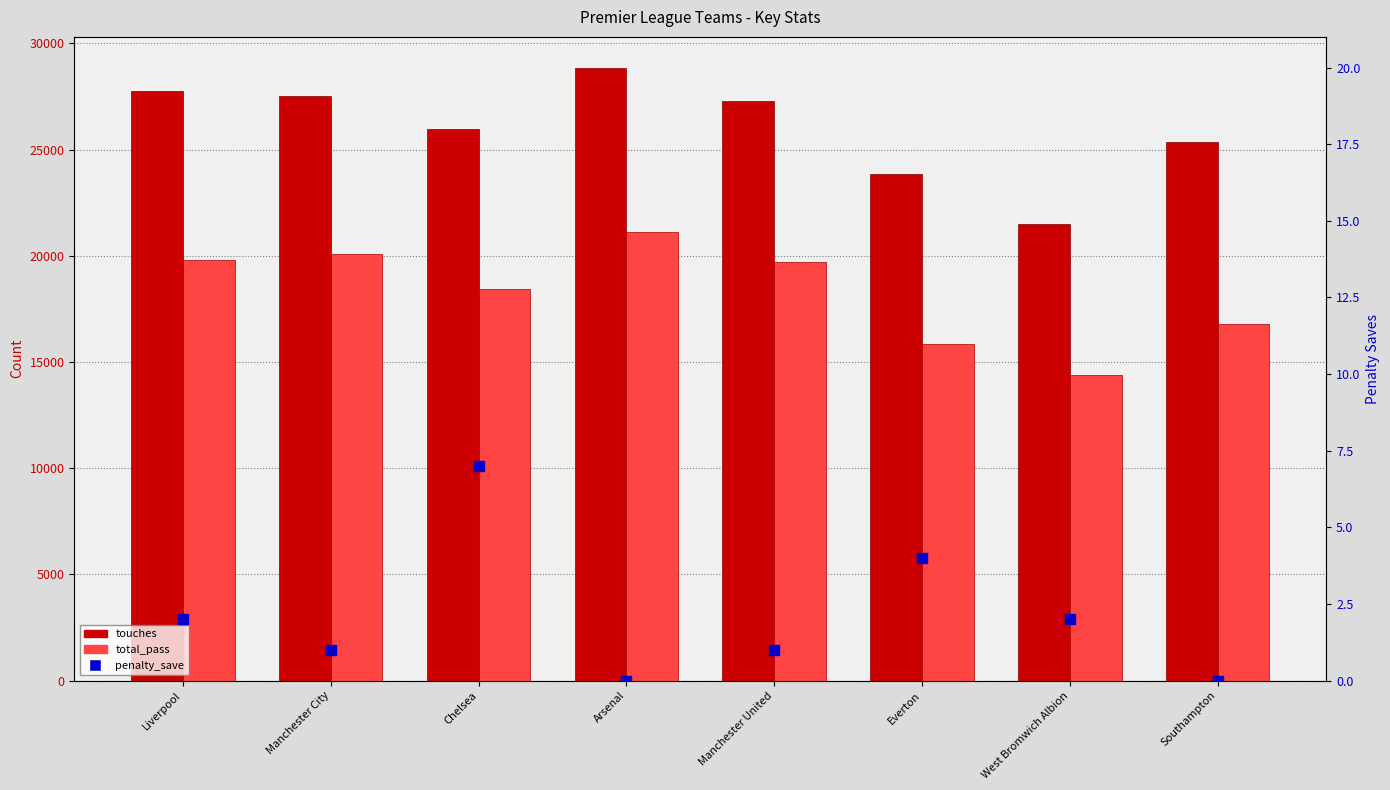

What are all the series names shown in the legend?

touches, total_pass, penalty_save